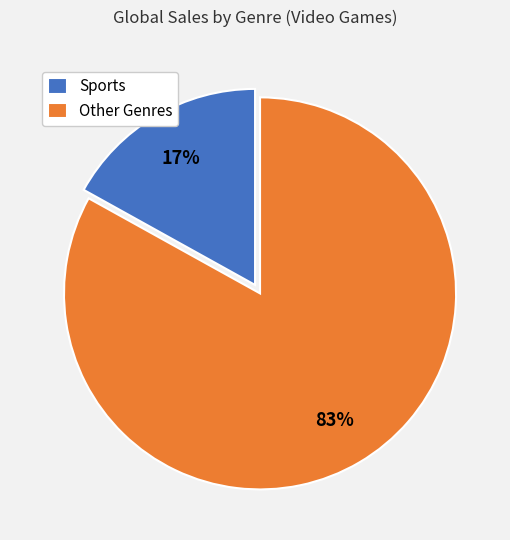

How many segments does this pie chart have?

2